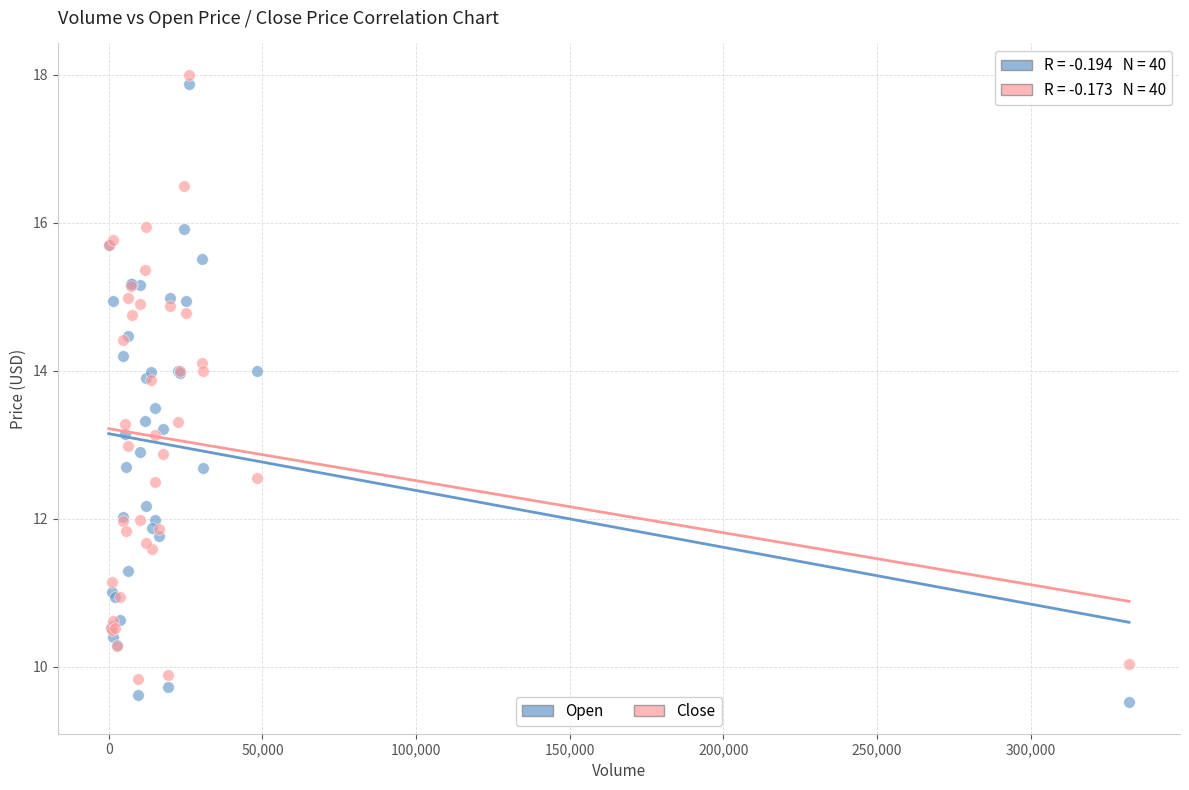

What is the X range (max minus min) for the scatter plot?

332000.0